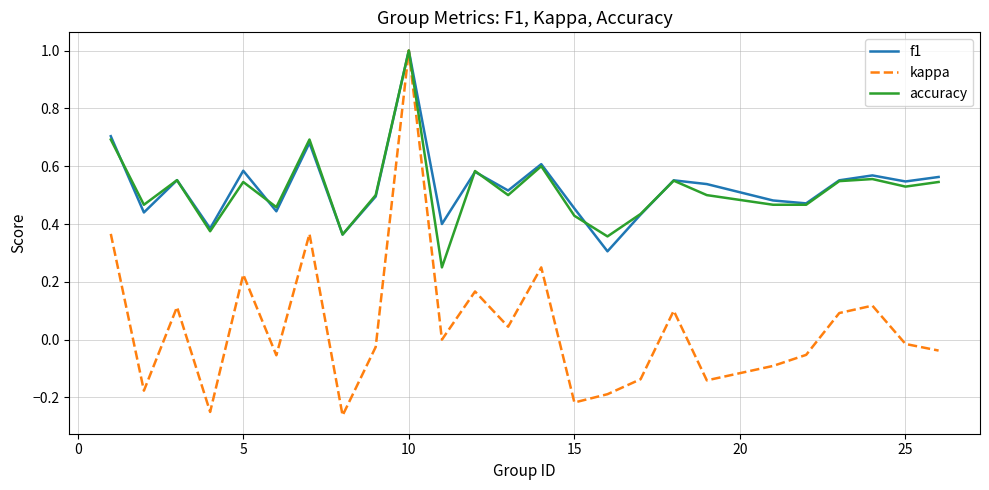

How many lines are shown in the chart?

3